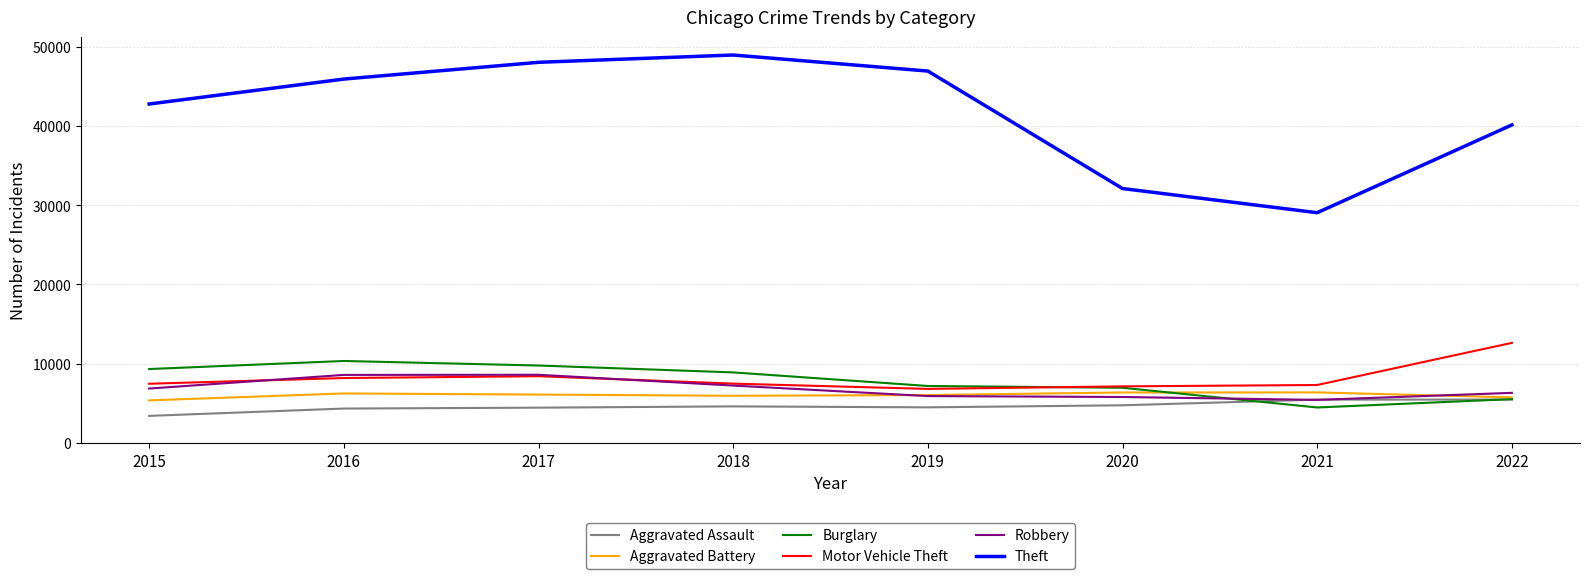

True or false: Theft and Robbery intersect in this chart.

False